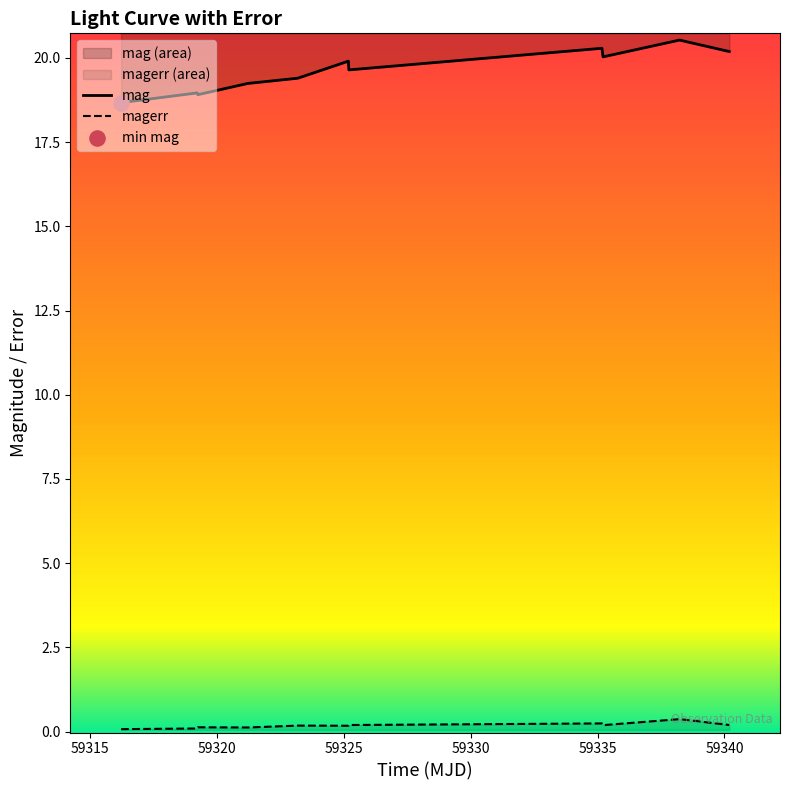

What is the total value across all series at 59315?

19.1